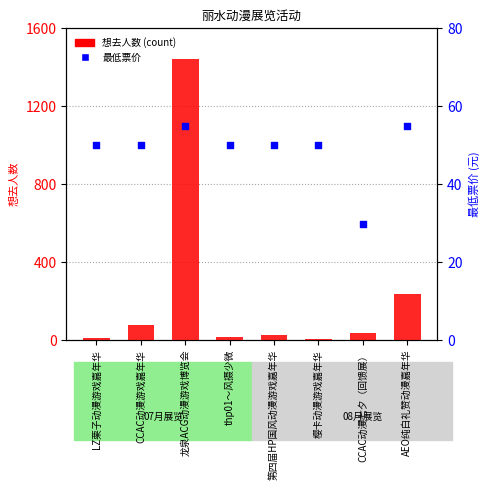

Which series reaches the maximum Y coordinate?

想去人数 (count)